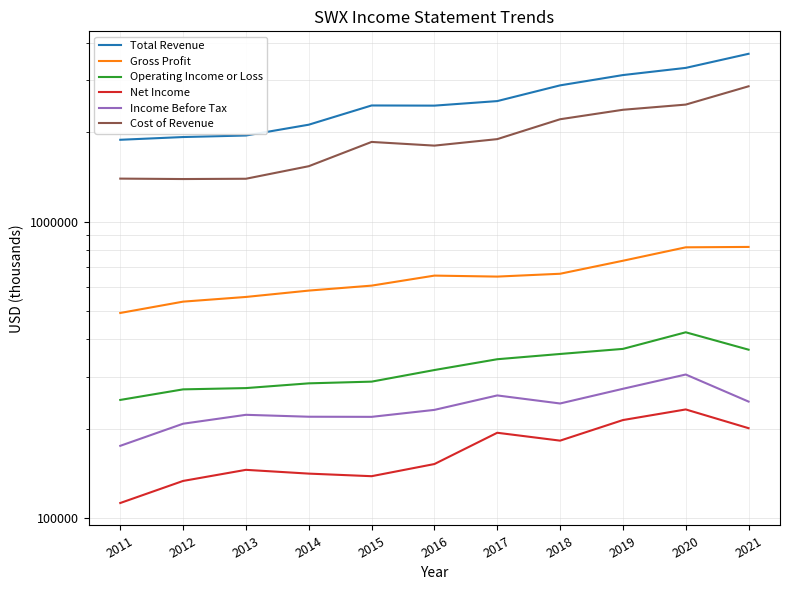

Read the Operating Income or Loss value at 2015, to the nearest 100.

288300